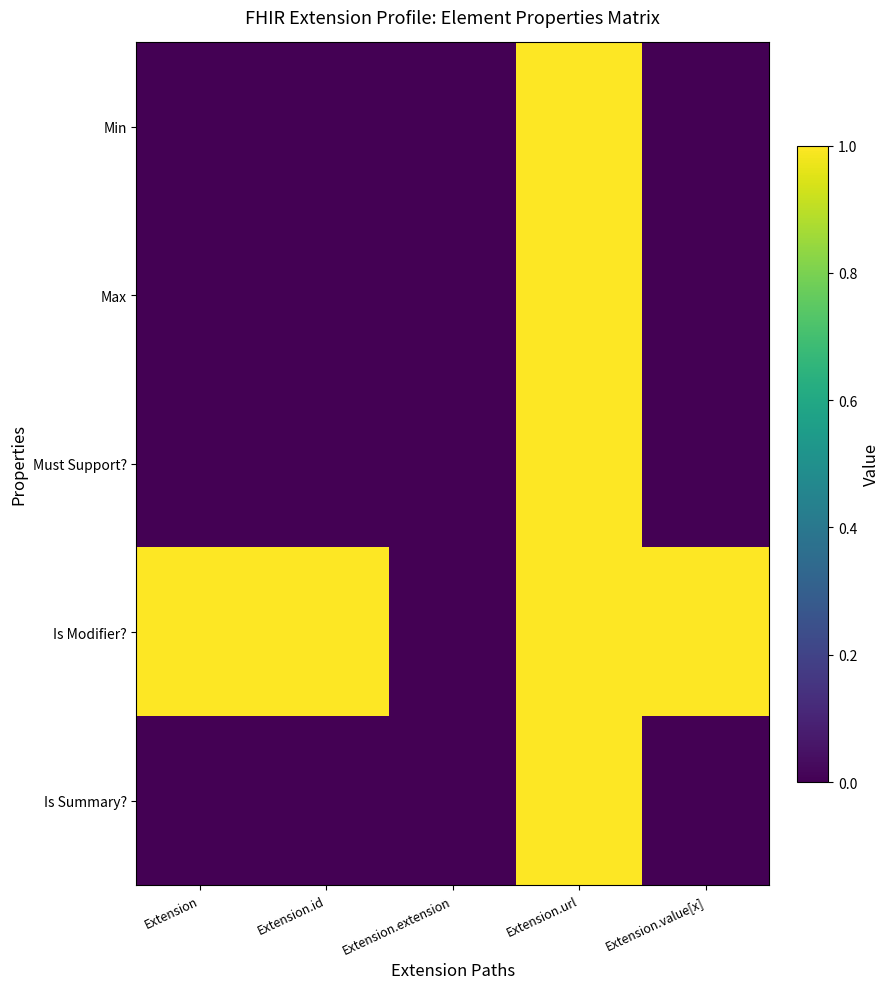

What is the difference between the highest and lowest values at Extension.value[x]?

1